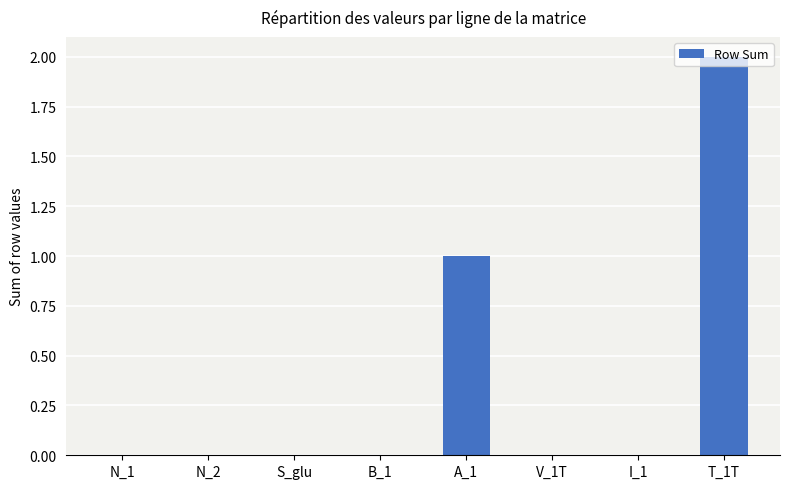

What is the sum of all values?

3